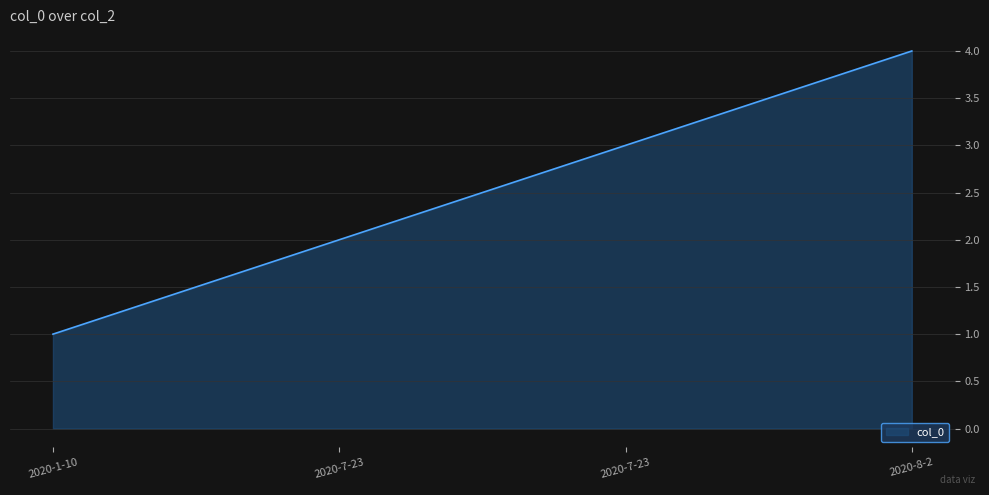

Rank the categories by value from highest to lowest.

2020-8-2, 2020-7-23, 2020-7-23, 2020-1-10